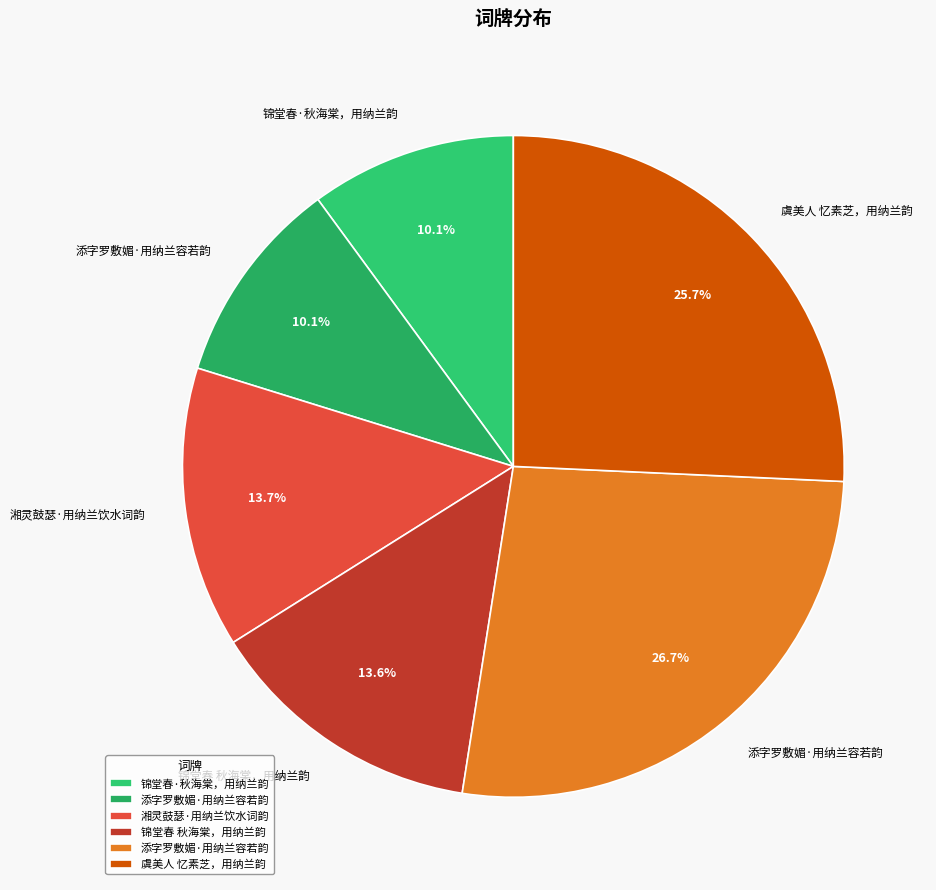

To the nearest percent, what is the difference between the largest and smallest slice percentages?

17%